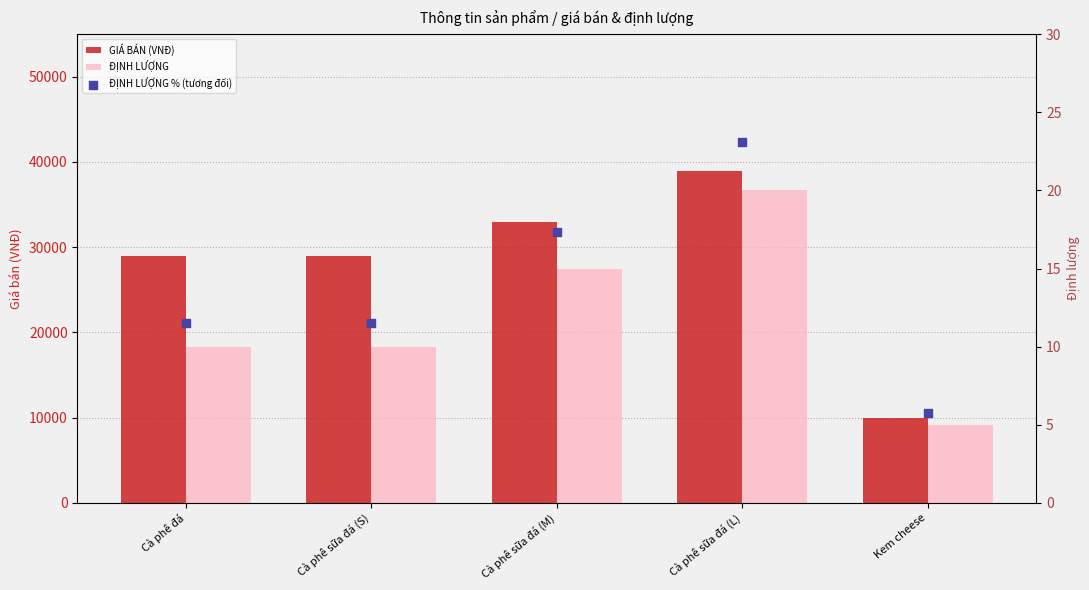

Which series contains the lowest Y value?

ĐỊNH LƯỢNG